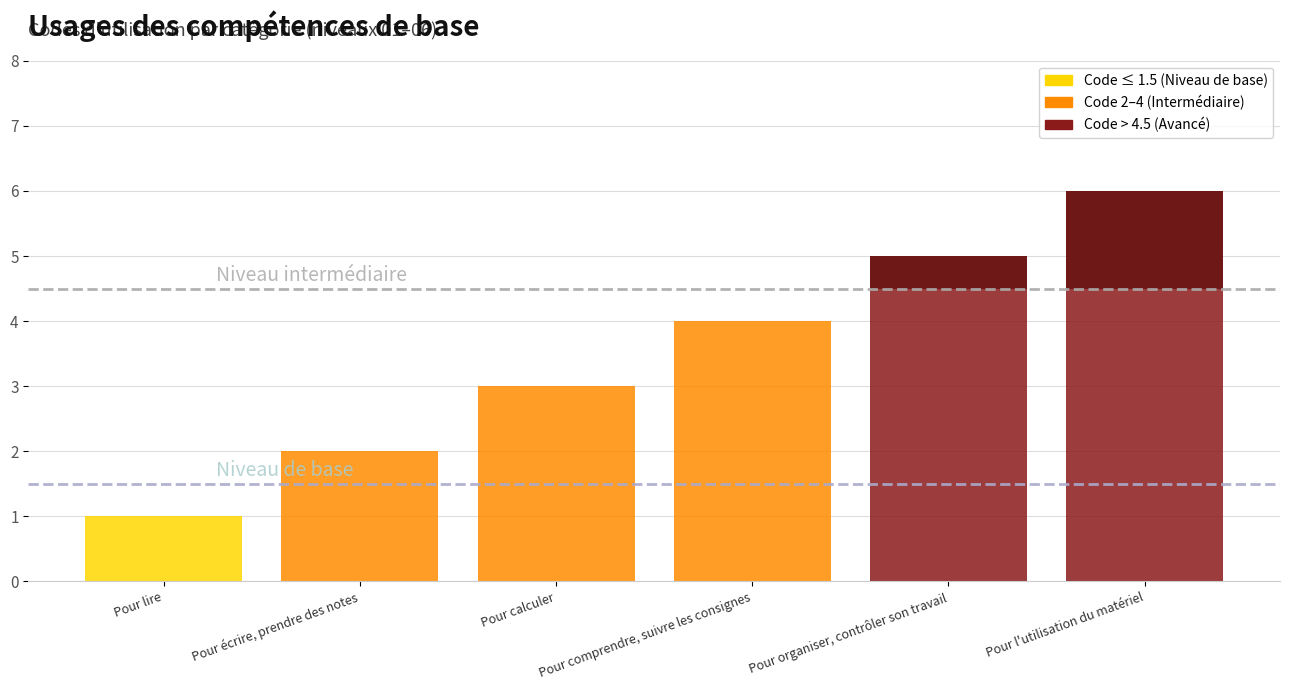

At which category does the chart reach its peak across all series?

Pour l'utilisation du matériel